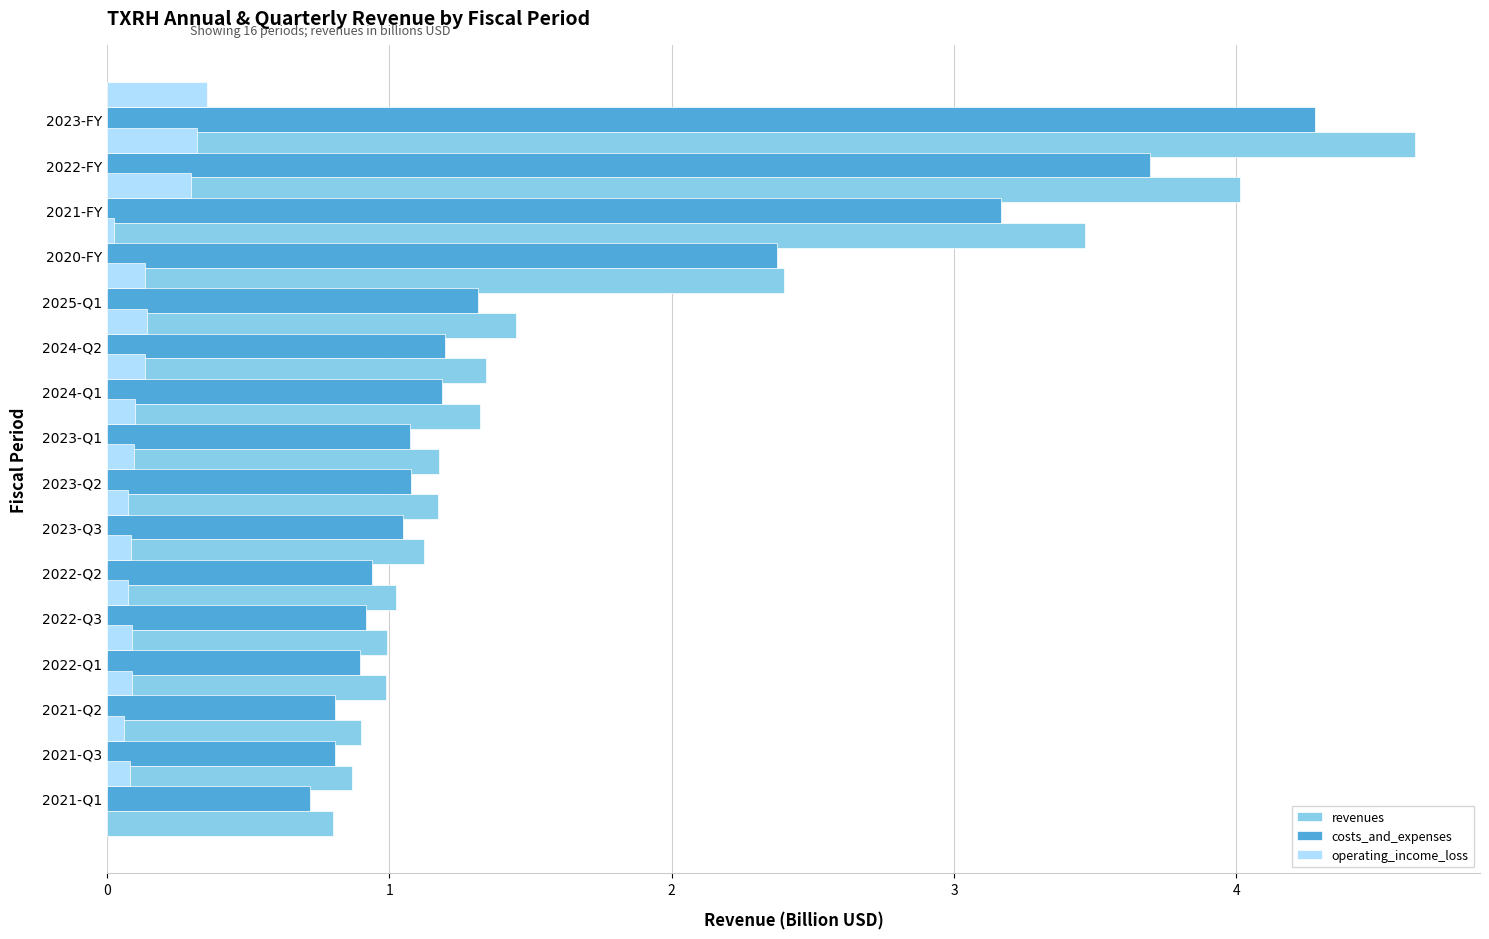

What is the value of the revenues bar at the 12th from the left?

1.4